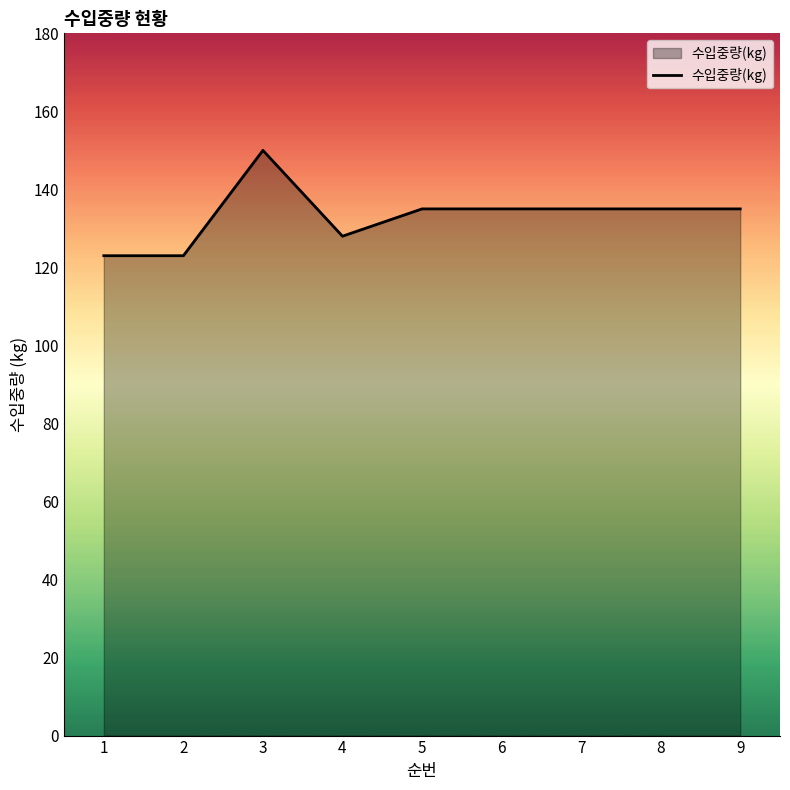

What is the maximum value shown in the chart?

150